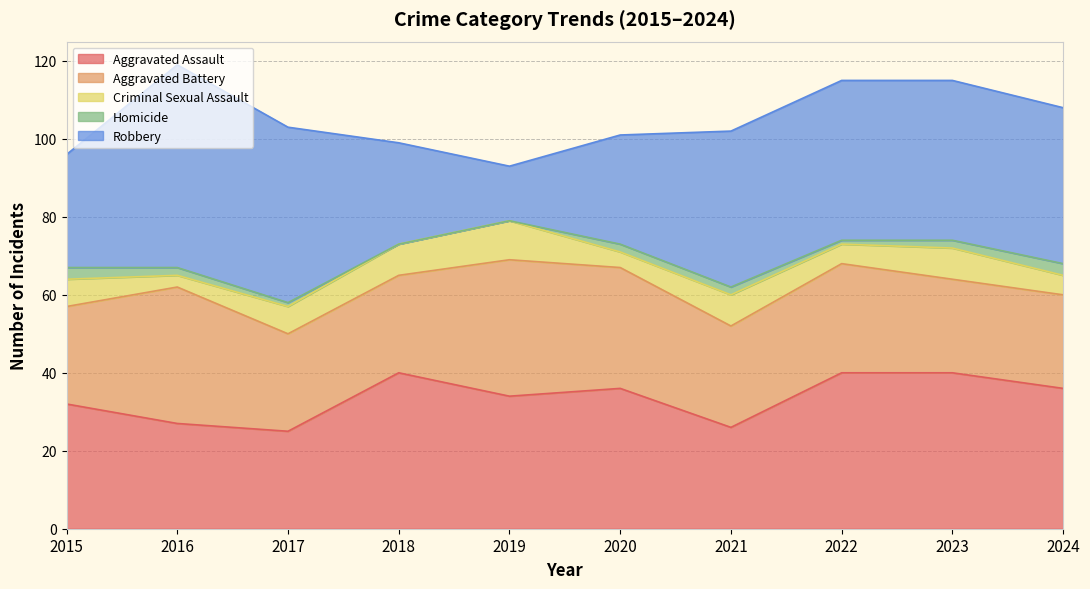

The value of Robbery at 2018 is 16. True or false?

False